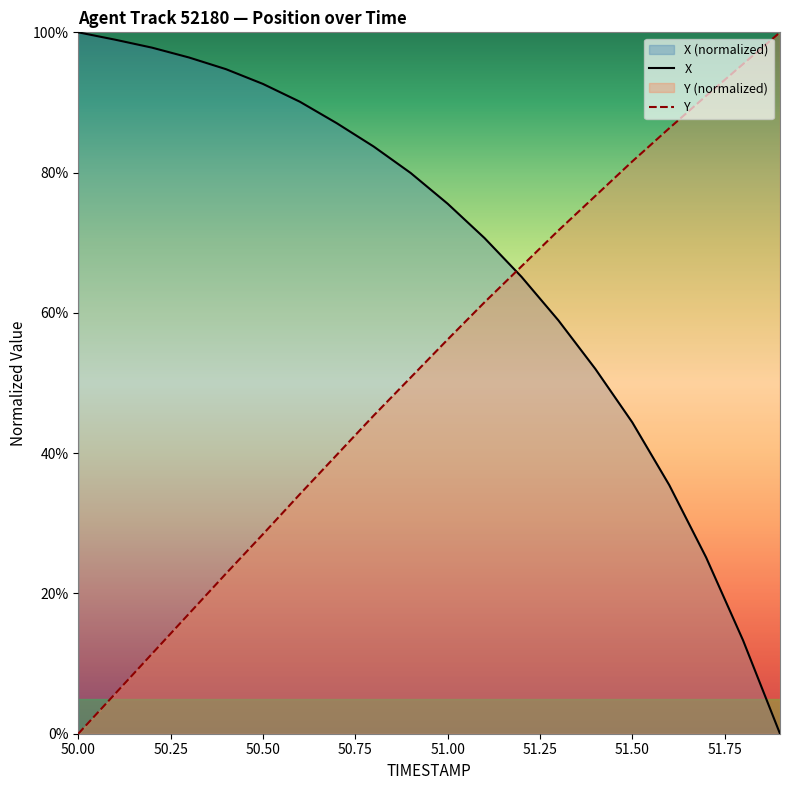

What is the spread (max minus min) of values at 50.50?

64.2